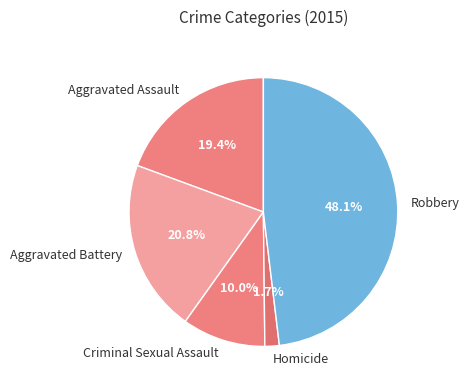

Which has a higher value, Aggravated Battery or Aggravated Assault?

Aggravated Battery